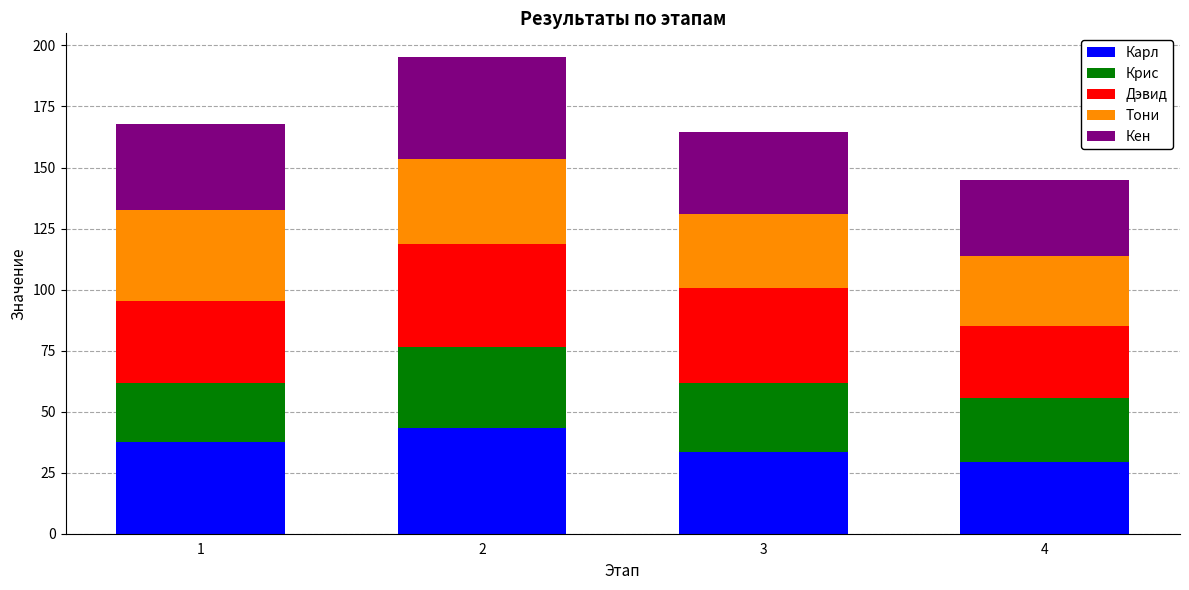

Reading right to left, list the values for the Карл series.

4=29.2	3=33.3	2=43.4	1=37.7